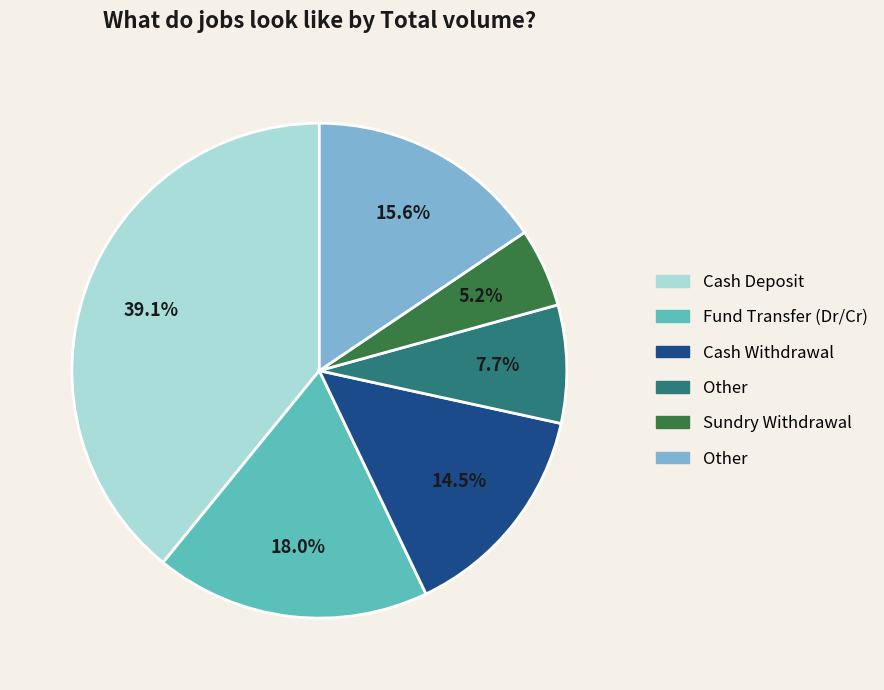

Does any single category account for the majority?

No